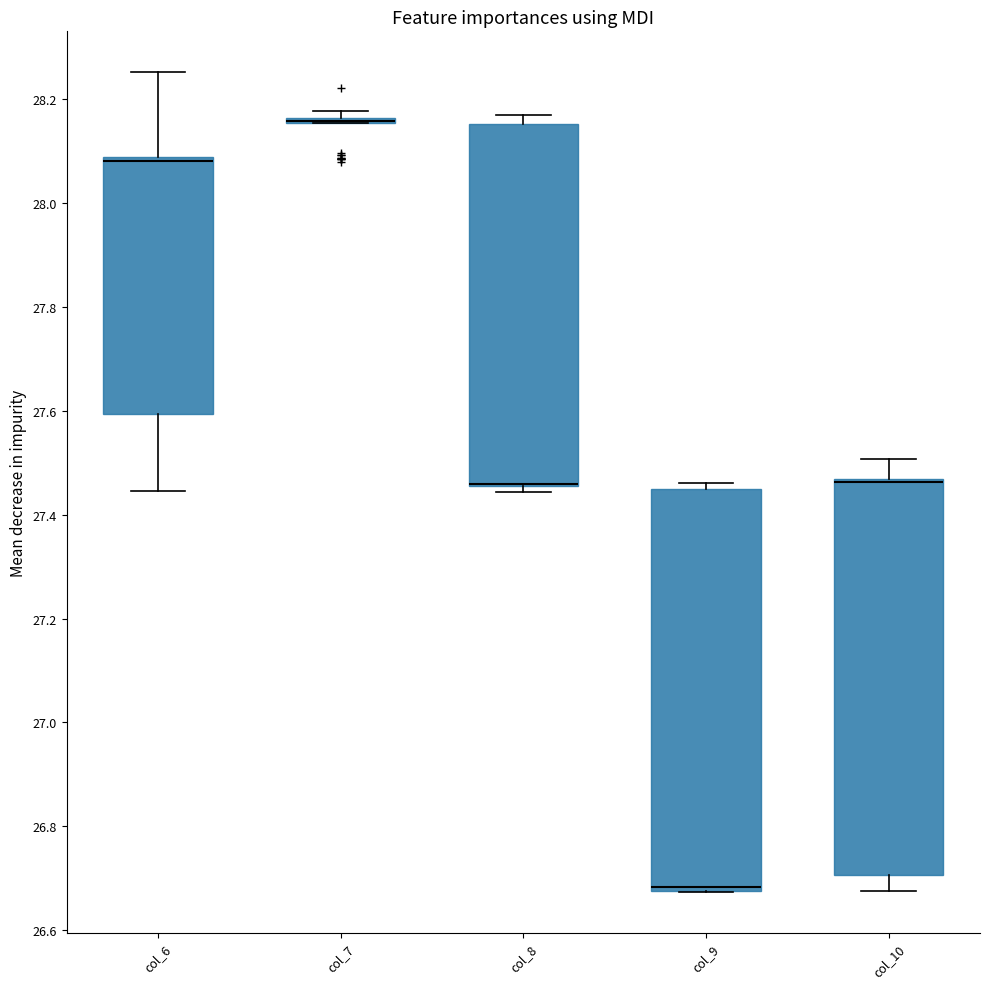

Reading left to right, read every box against the y-axis: the position of its median line, the range the box covers, and the ends of its whiskers. The values are not printed on the chart, so give them approximately, as read against the axis.

col_6: median 28.08 (just below the box's upper edge), box 27.60 to 28.08, whiskers 27.44 to 28.26
col_7: box collapsed to a line at 28.16, whiskers 28.16 to 28.18
col_8: median 27.46 (drawn on the box's lower edge), box 27.46 to 28.16, whiskers 27.44 to 28.16 (just above the box's upper edge)
col_9: median 26.68 (just above the box's lower edge), box 26.68 to 27.44, whiskers 26.68 to 27.46
col_10: median 27.46 (drawn on the box's upper edge), box 26.70 to 27.46, whiskers 26.68 to 27.50